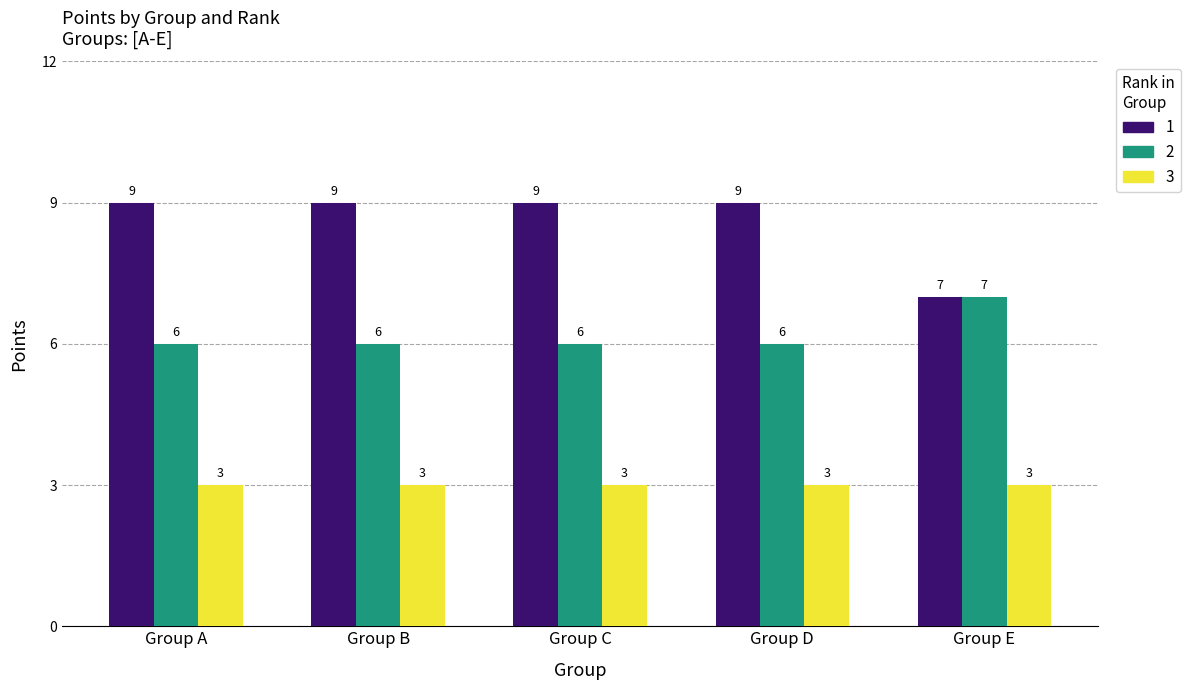

What is the highest value of the 1 series?

9